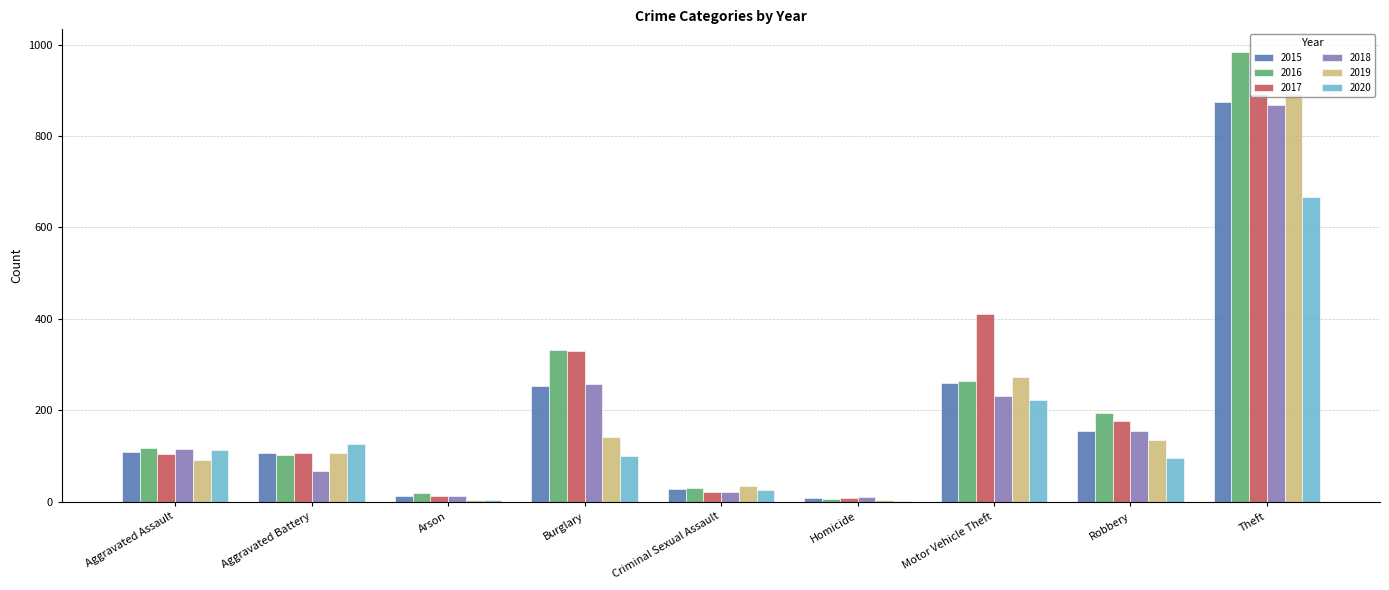

Read the 2019 value at Homicide.

5